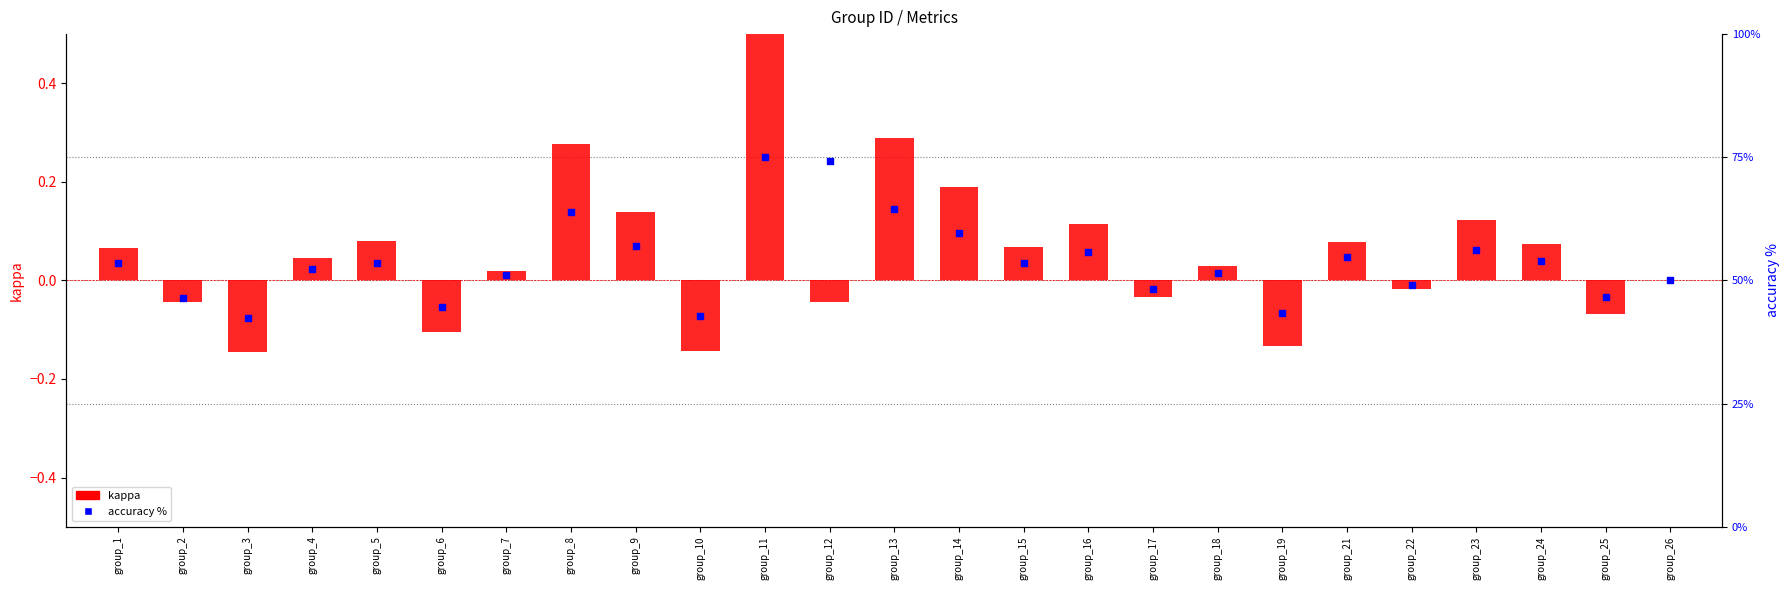

Which series has the largest Y range (max minus min)?

accuracy %